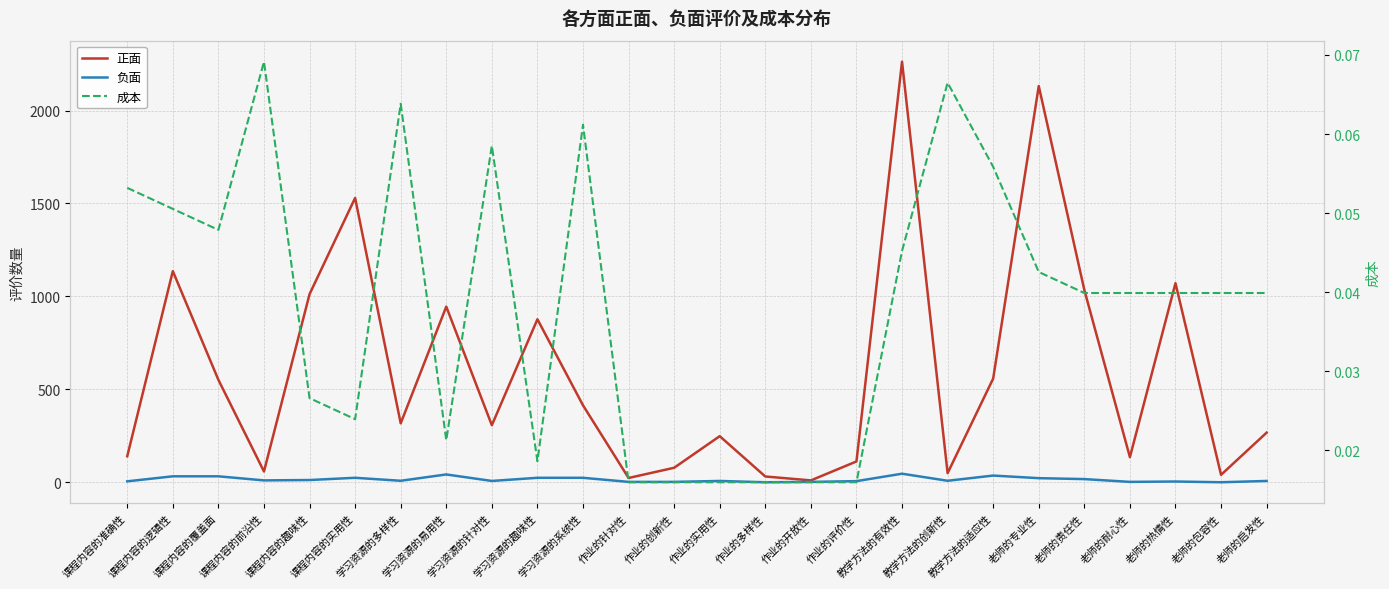

What is the label of the 4th point from the right?

老师的耐心性